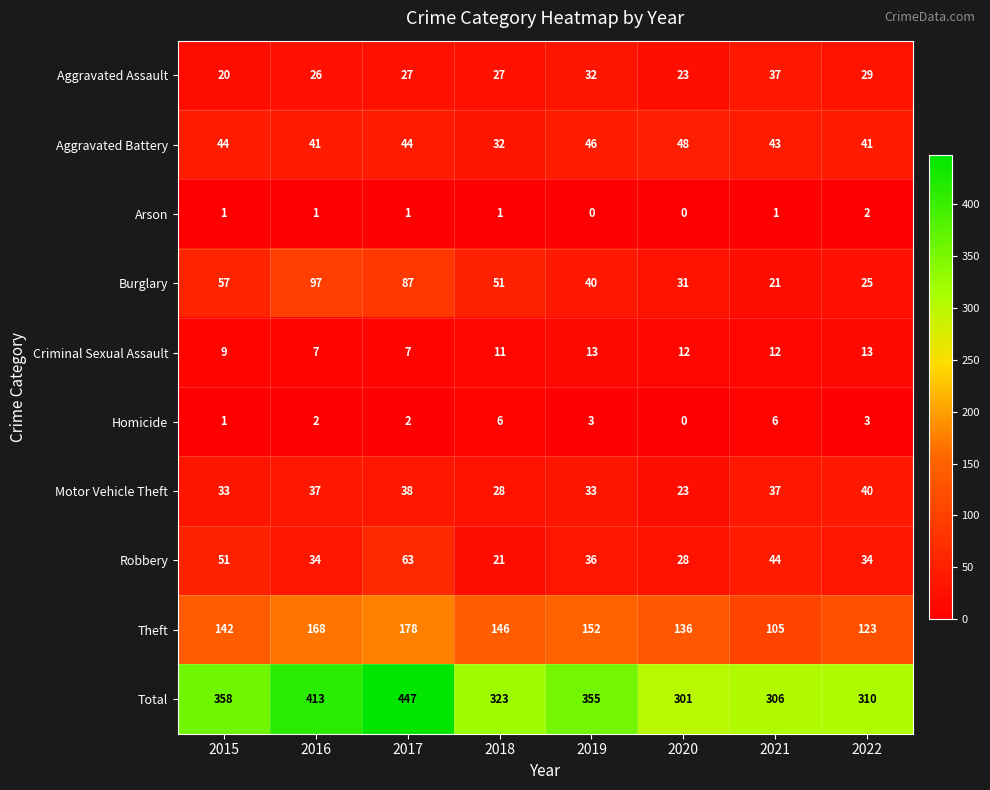

What is the average value of the Total series?

352